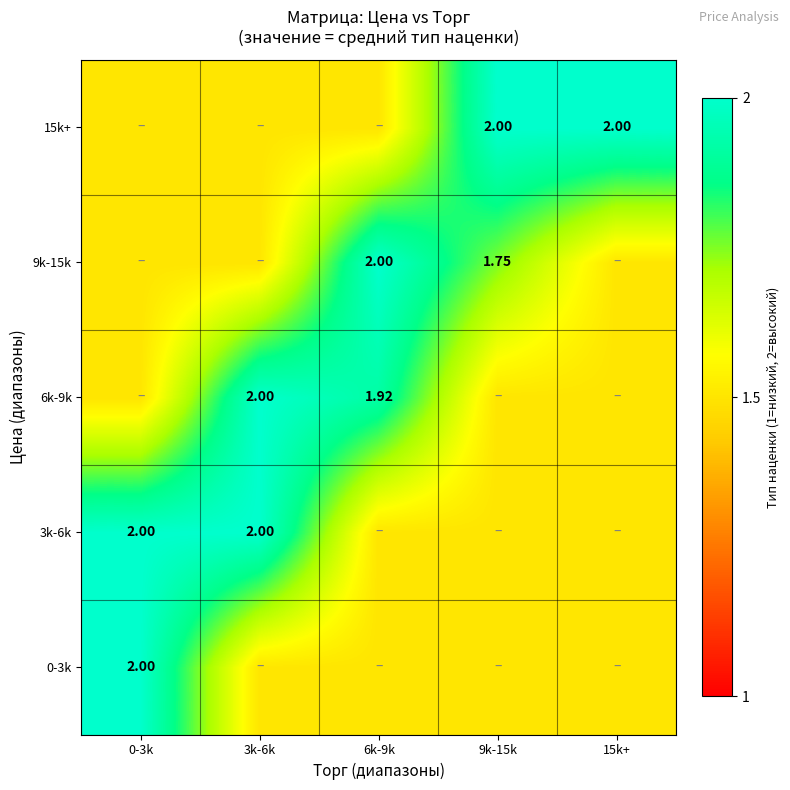

The value of 9k-15k at 0-3k is 2.4. True or false?

False